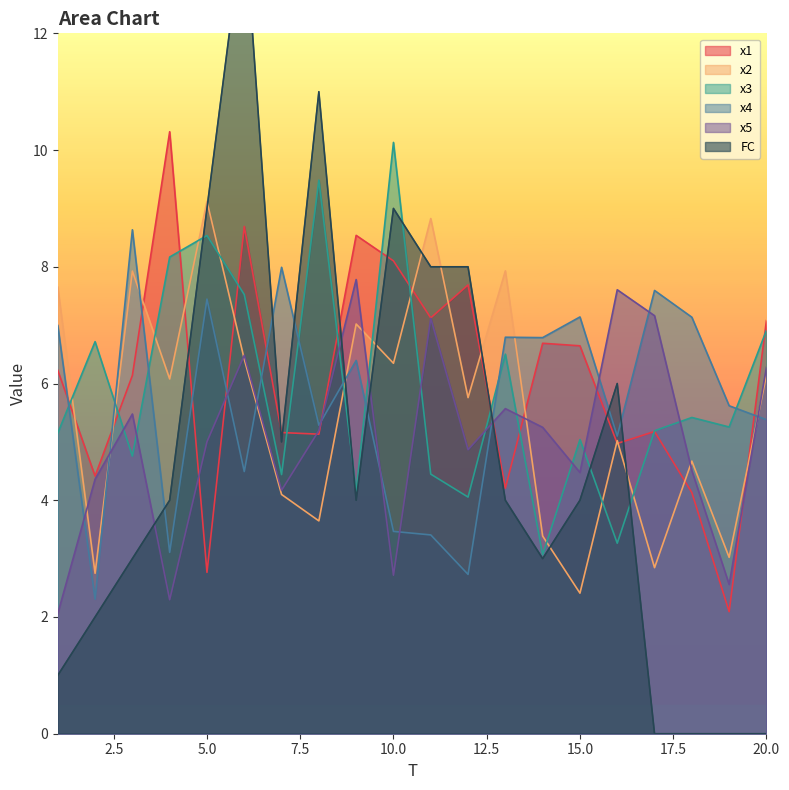

What are all the series names shown in the legend?

x1, x2, x3, x4, x5, FC